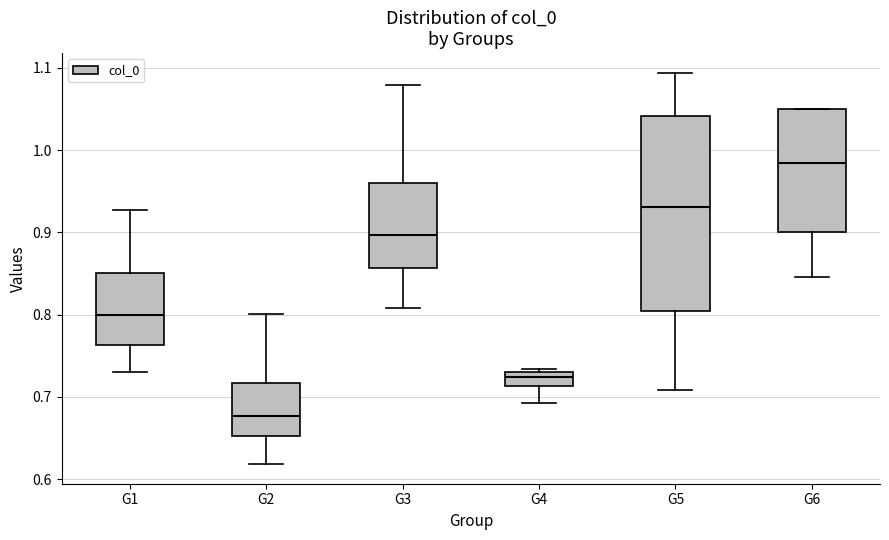

Comparing the boxes themselves (not the whiskers), which one is the tallest?

G5